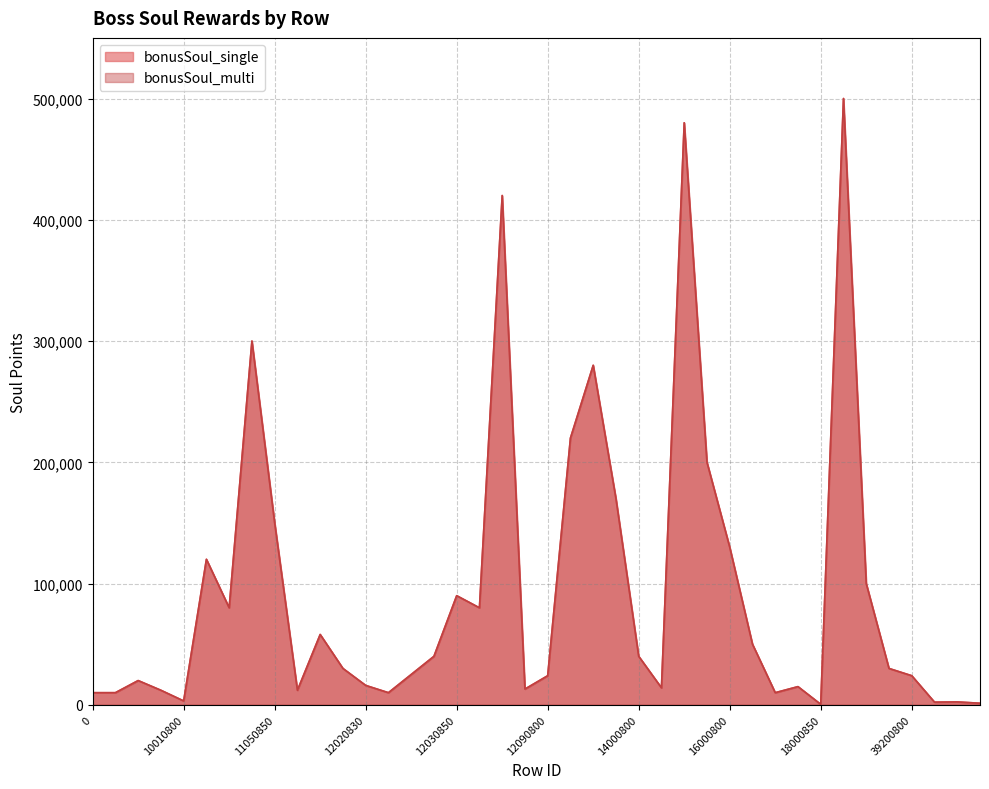

Rank the series at 14000850 from lowest to highest value.

bonusSoul_single, bonusSoul_multi